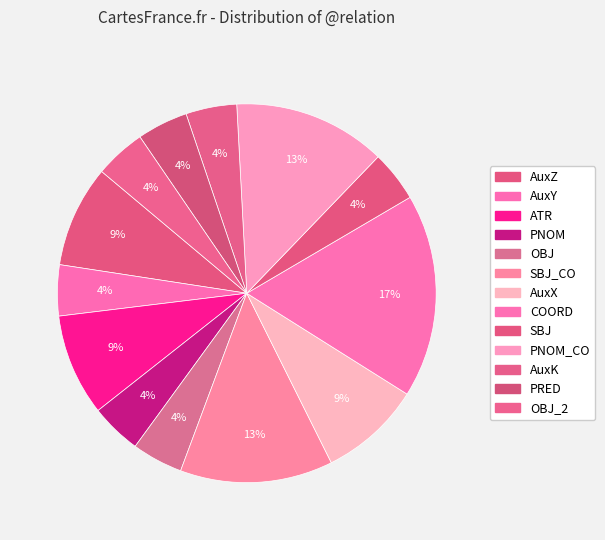

Which slice is the smallest?

AuxZ